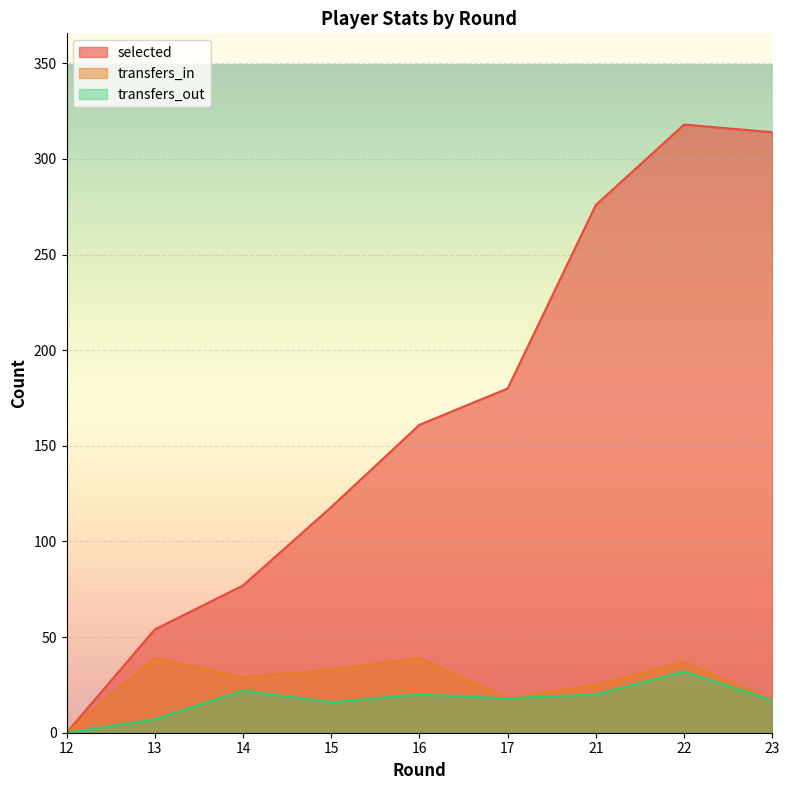

Reading left to right, transcribe all the data shown in this chart.

selected: 0	54	77	118	161	180	276	318	314
transfers_in: 0	39	29	33	39	18	25	37	17
transfers_out: 0	7	22	16	20	18	20	32	17